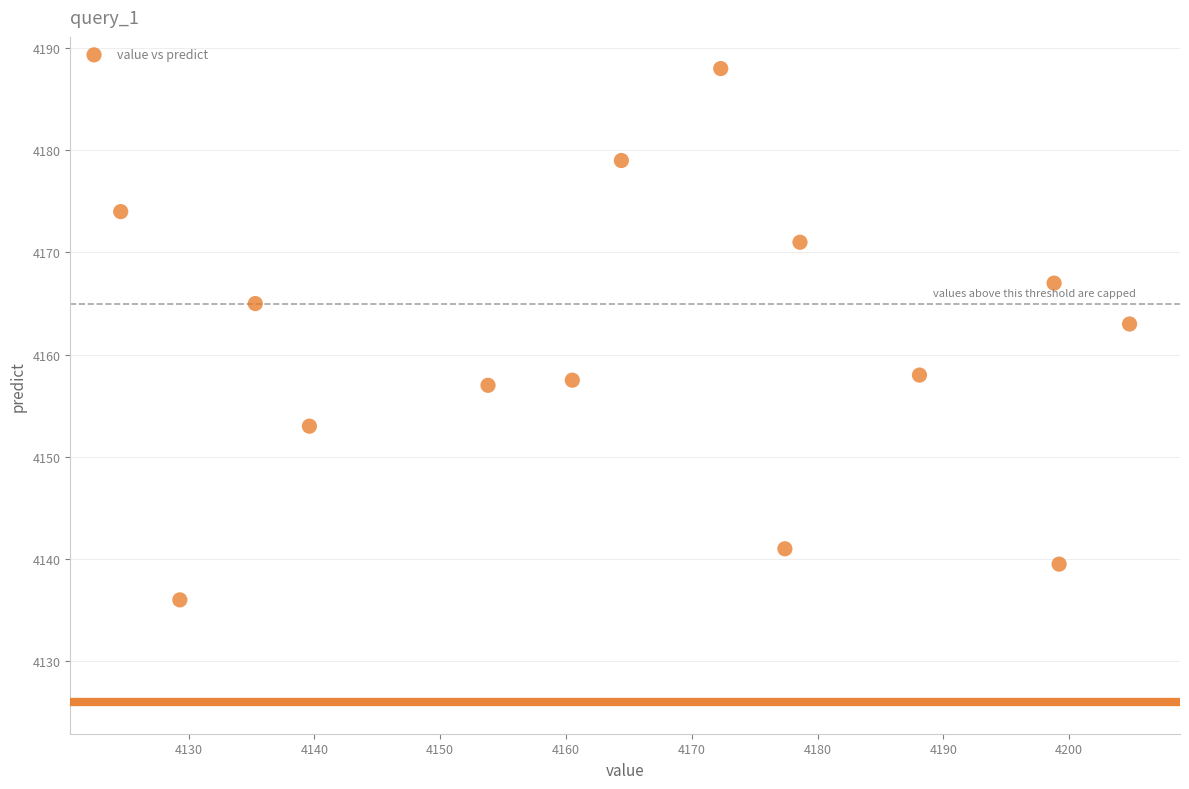

What is the range of X values (max minus min)?

80.2